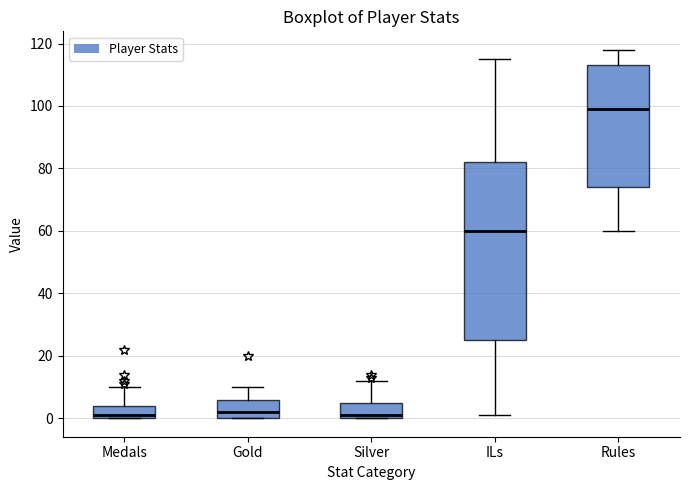

Where is the lower edge of the box for Medals on the y-axis? The values are not printed on the chart, so give them approximately, as read against the axis.

0